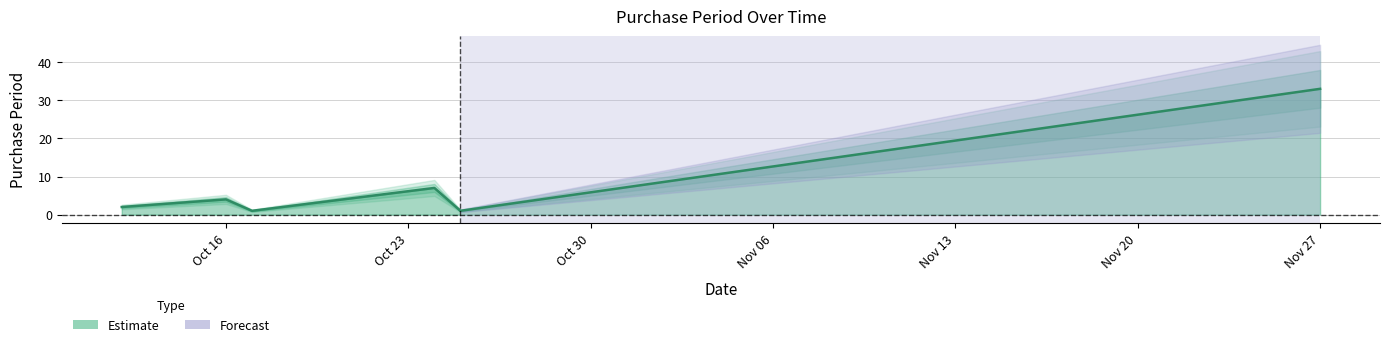

Rank the categories by value from lowest to highest.

2017-10-17, 2017-10-25, 2017-10-12, 2017-10-16, 2017-10-24, 2017-11-27